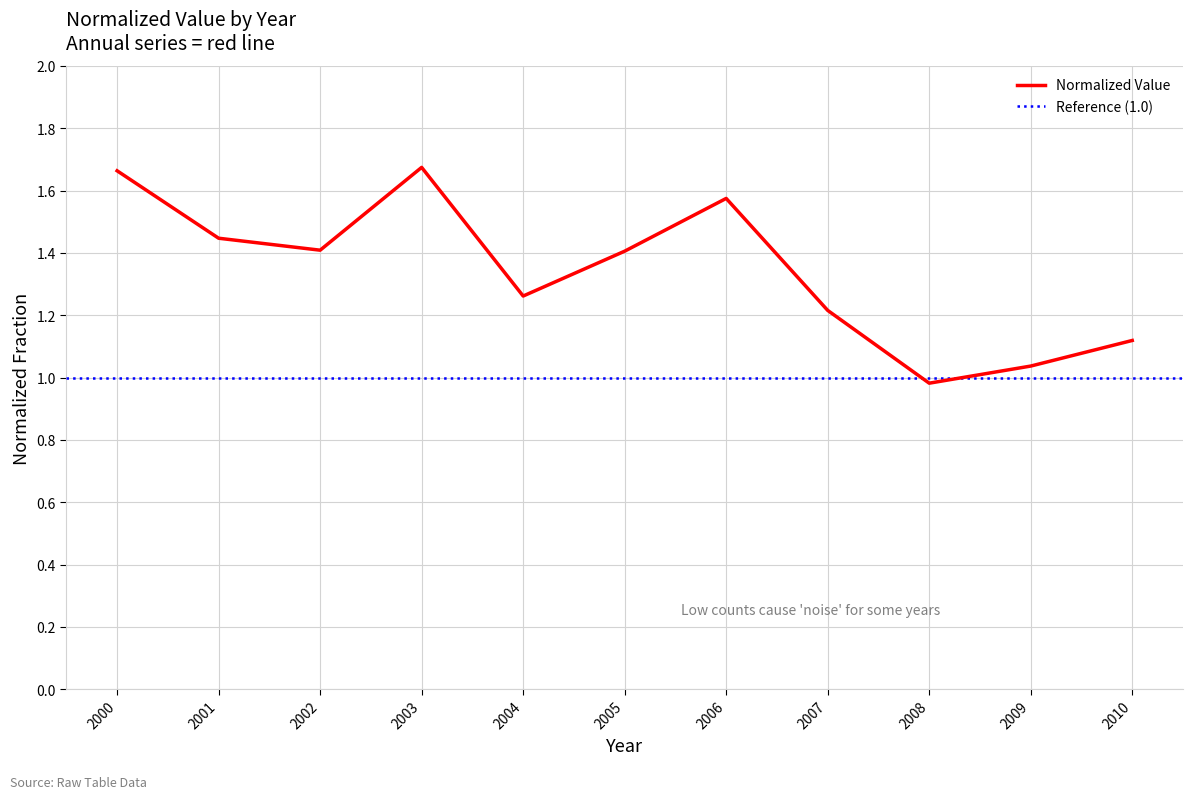

Reading left to right, list all the values displayed in this chart.

1.7	1.4	1.4	1.7	1.3	1.4	1.6	1.2	1.0	1.0	1.1